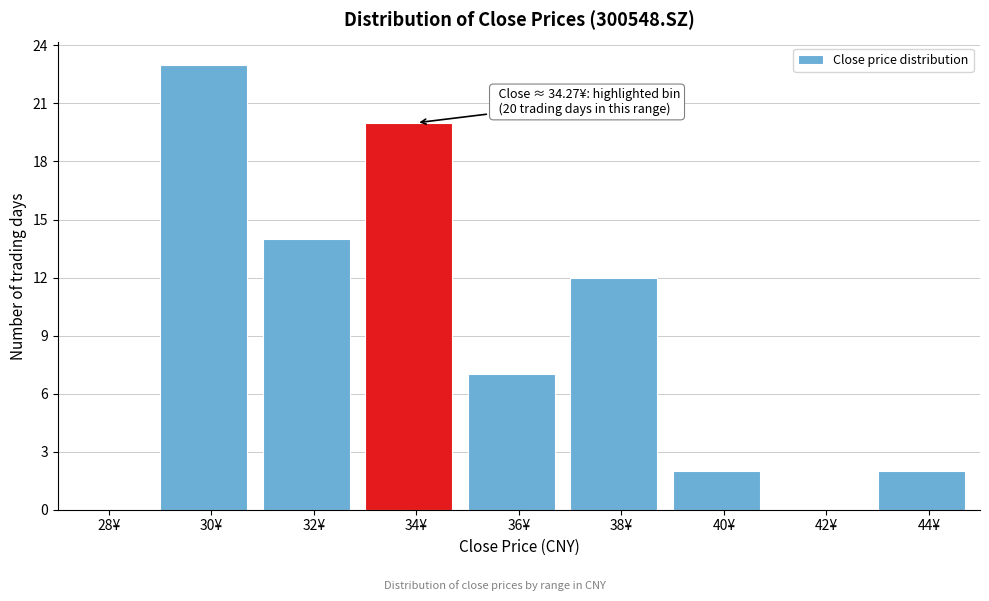

Reading right to left, extract all data points from this chart.

44¥=2	42¥=0	40¥=2	38¥=12	36¥=7	34¥=20	32¥=14	30¥=23	28¥=0